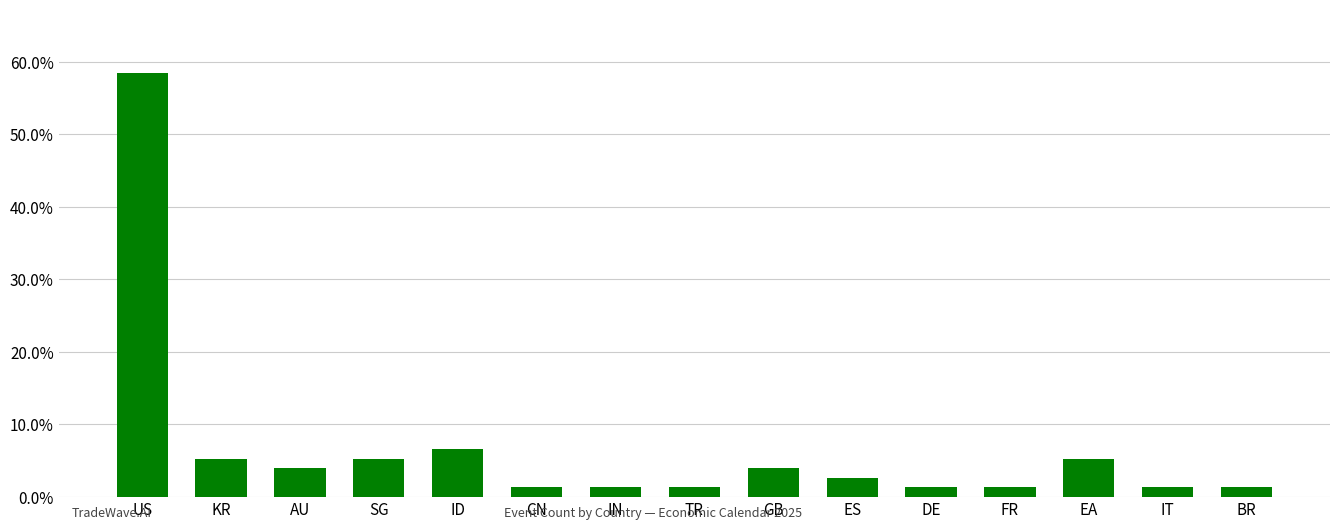

What is the label of the 11th bar from the left?

DE